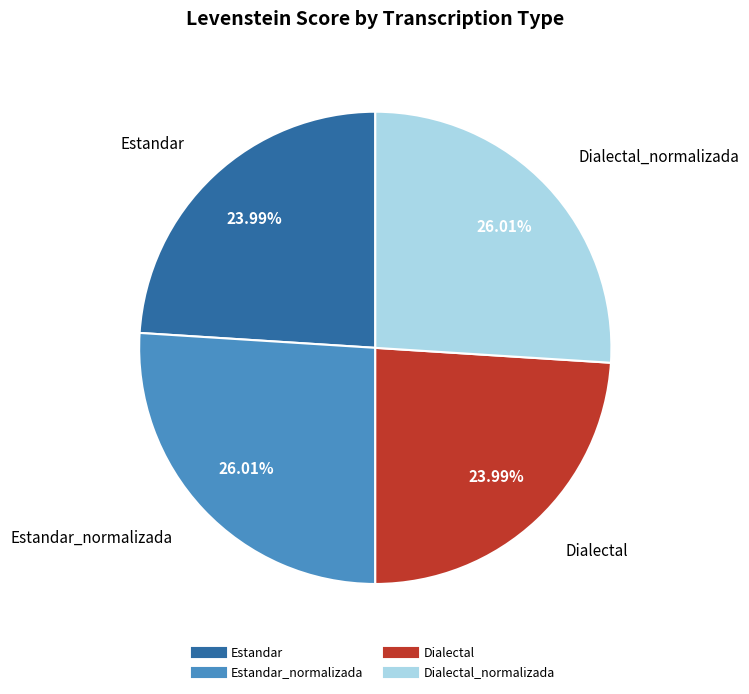

Is there any slice that represents more than half of the pie?

No